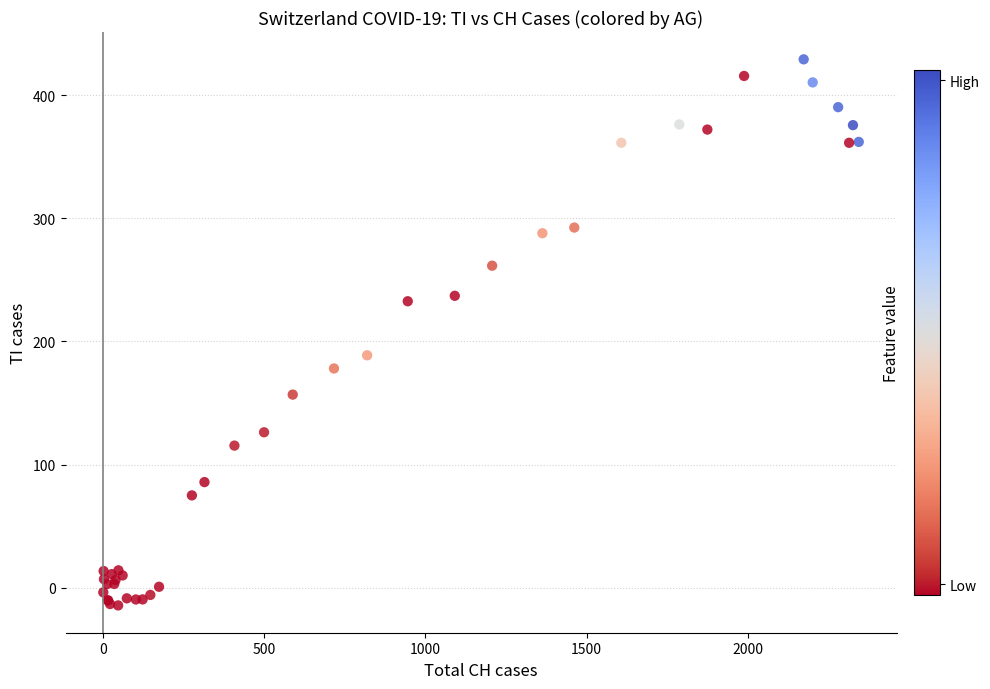

What Y value in the scatter plot is closest to 207?

188.7